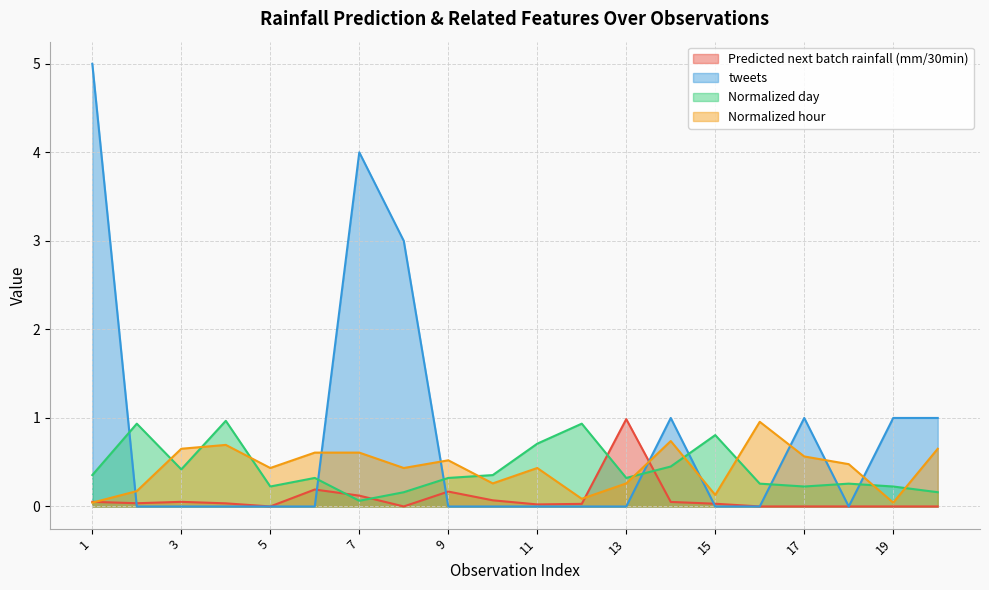

How many lines are shown in the chart?

4